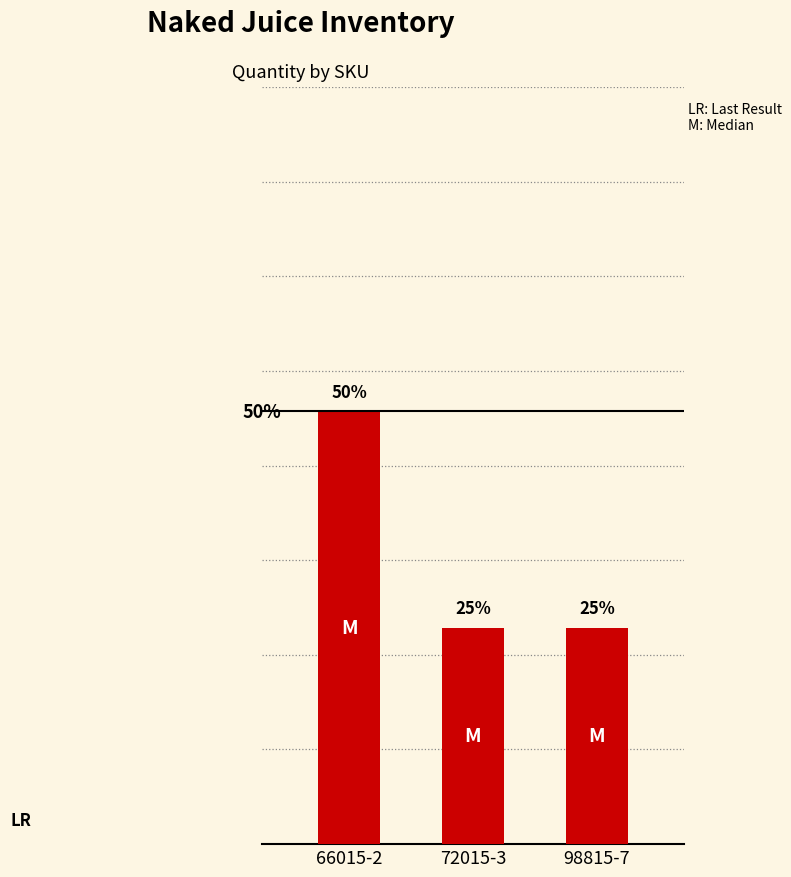

Does the chart contain stacked bars?

No